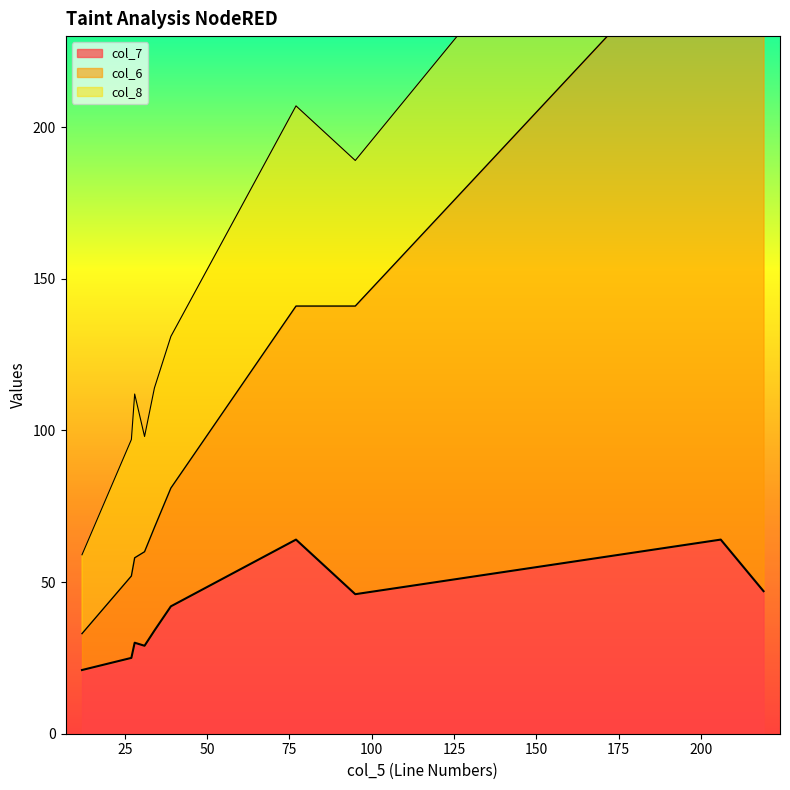

What is the total value across all series at 77?

205